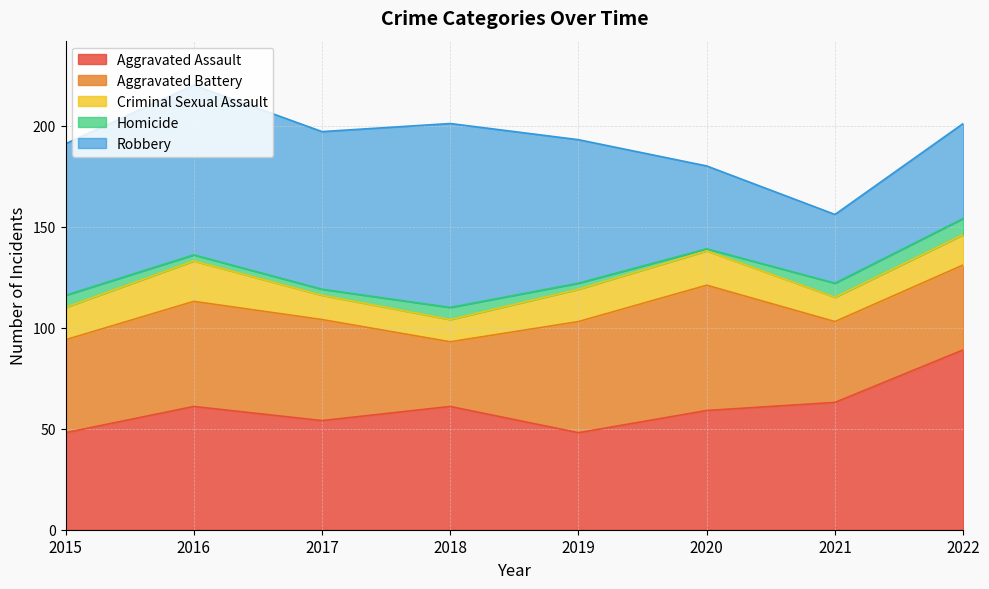

Does the chart have visible grid lines?

Yes